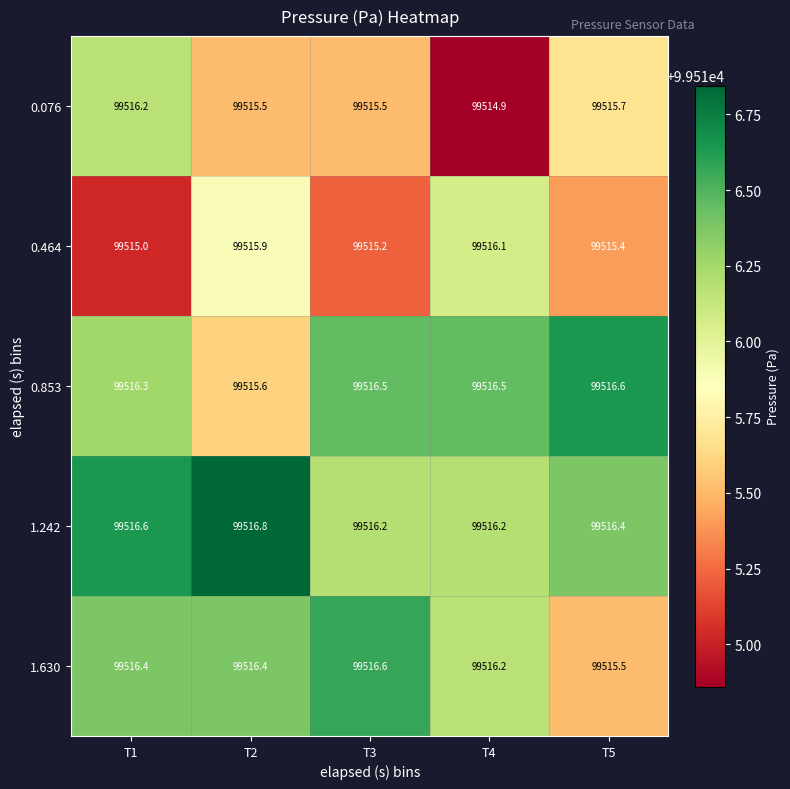

Rank the series at T2 from lowest to highest value.

0.076, 0.853, 0.464, 1.630, 1.242